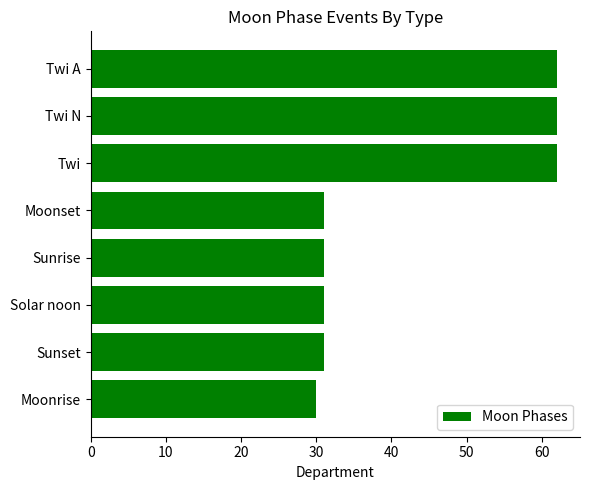

Reading top to bottom, list all the values displayed in this chart.

62	62	62	31	31	31	31	30